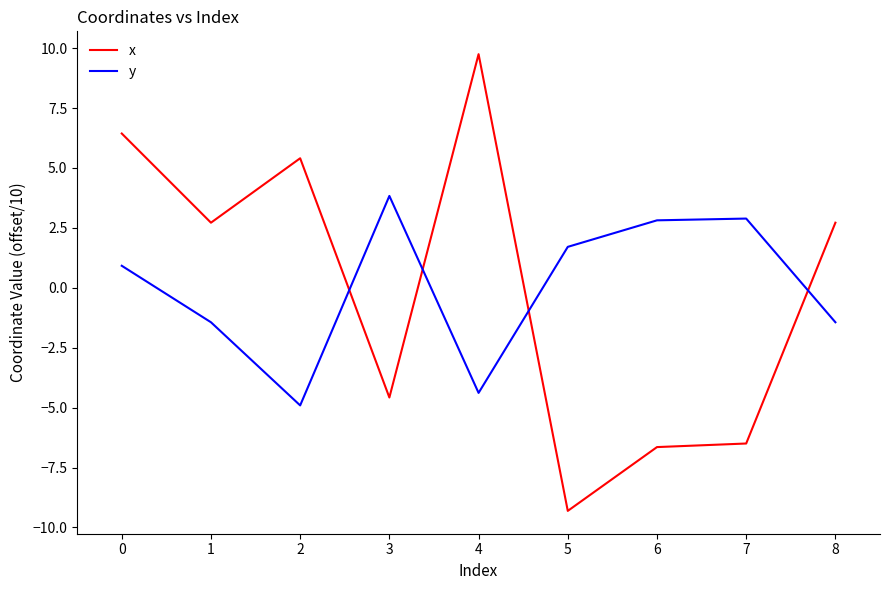

After their last crossing, which series has the higher values: x or y?

x